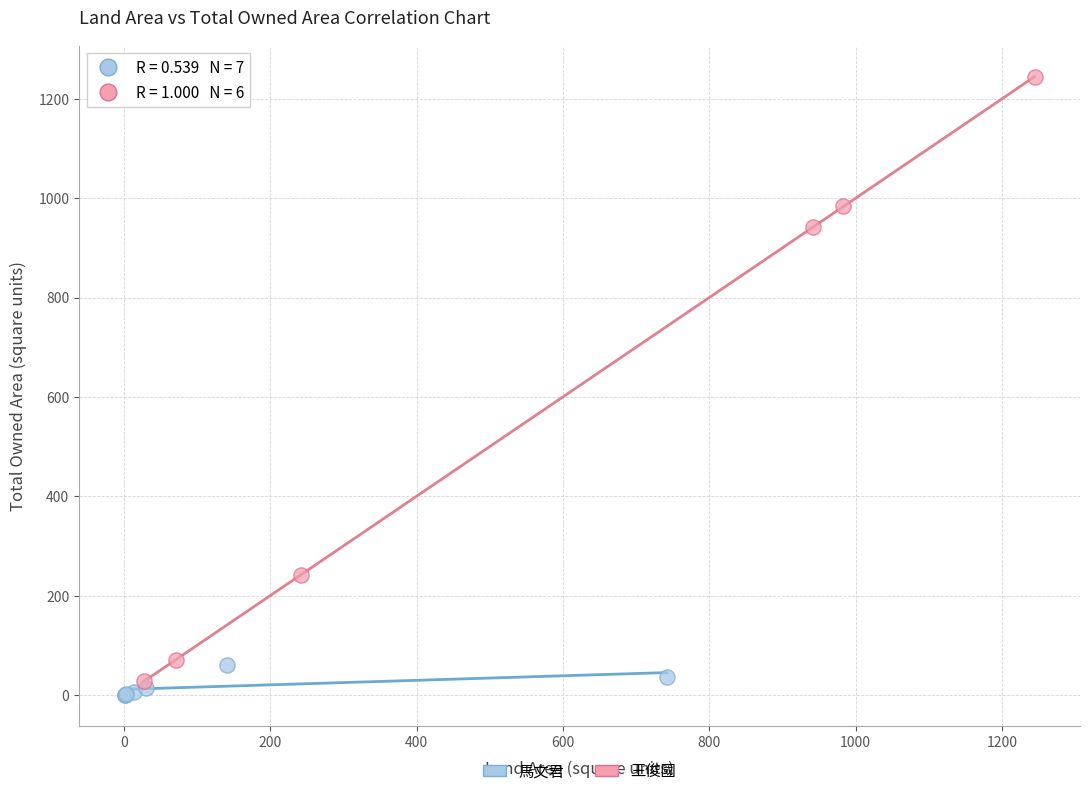

Which series has the widest spread of Y values?

王俊國